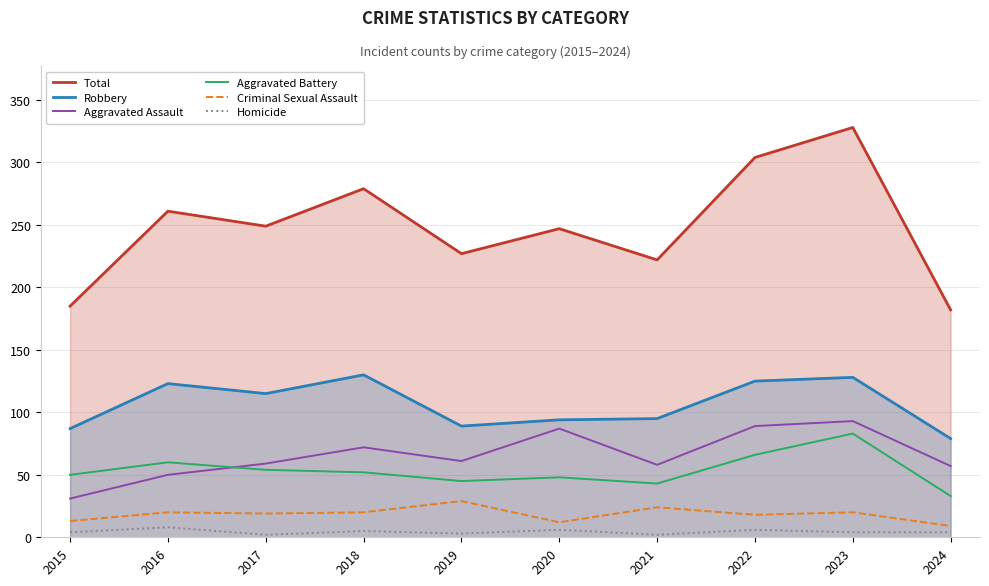

Which series has the largest range (max minus min)?

Total